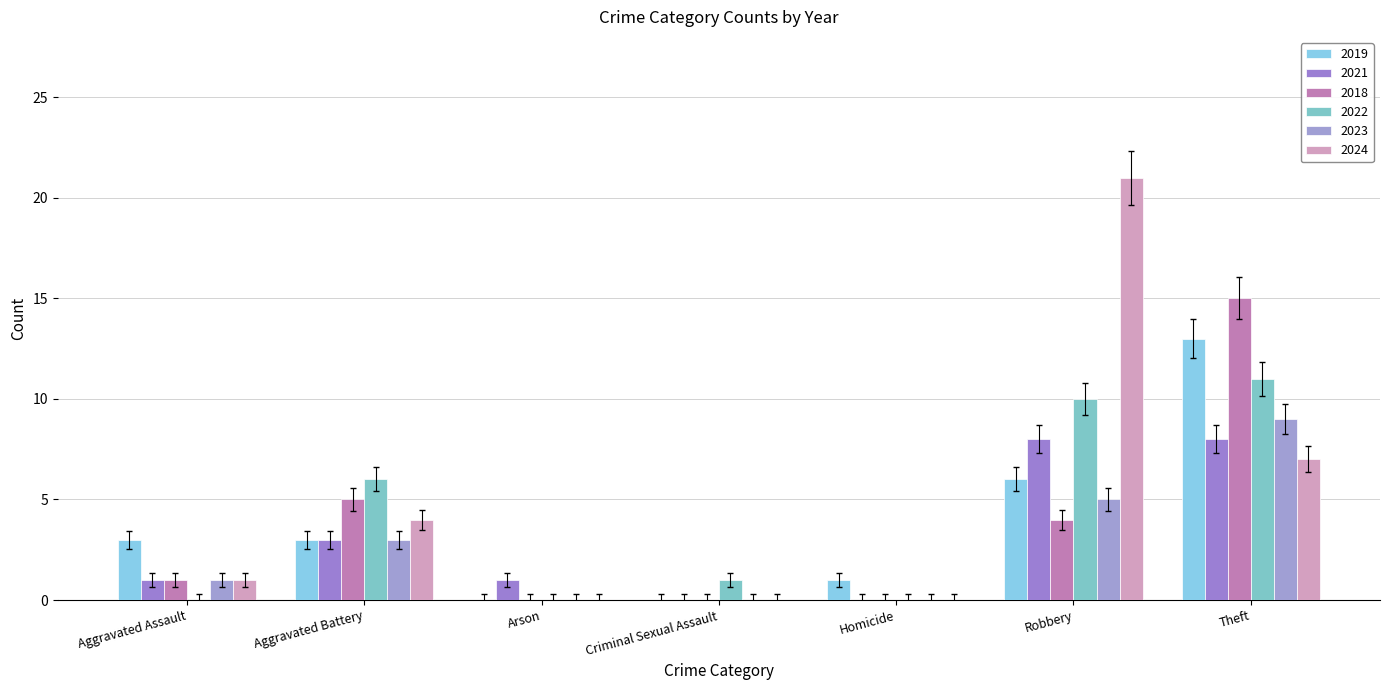

What is the maximum value for 2018?

15